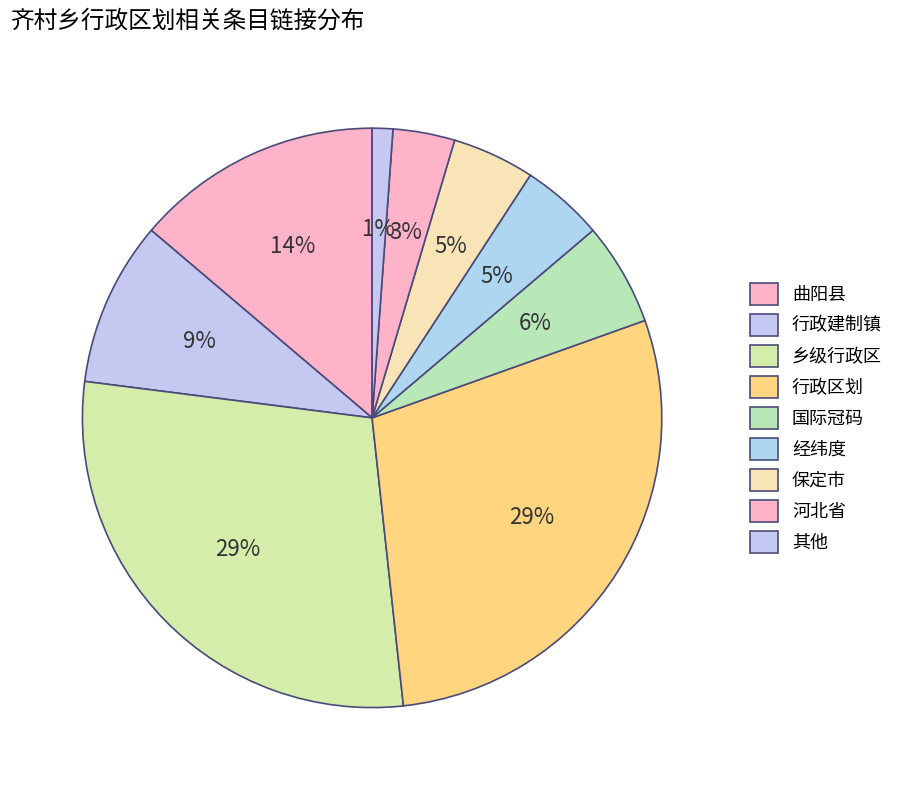

What is the largest slice in the pie chart?

乡级行政区